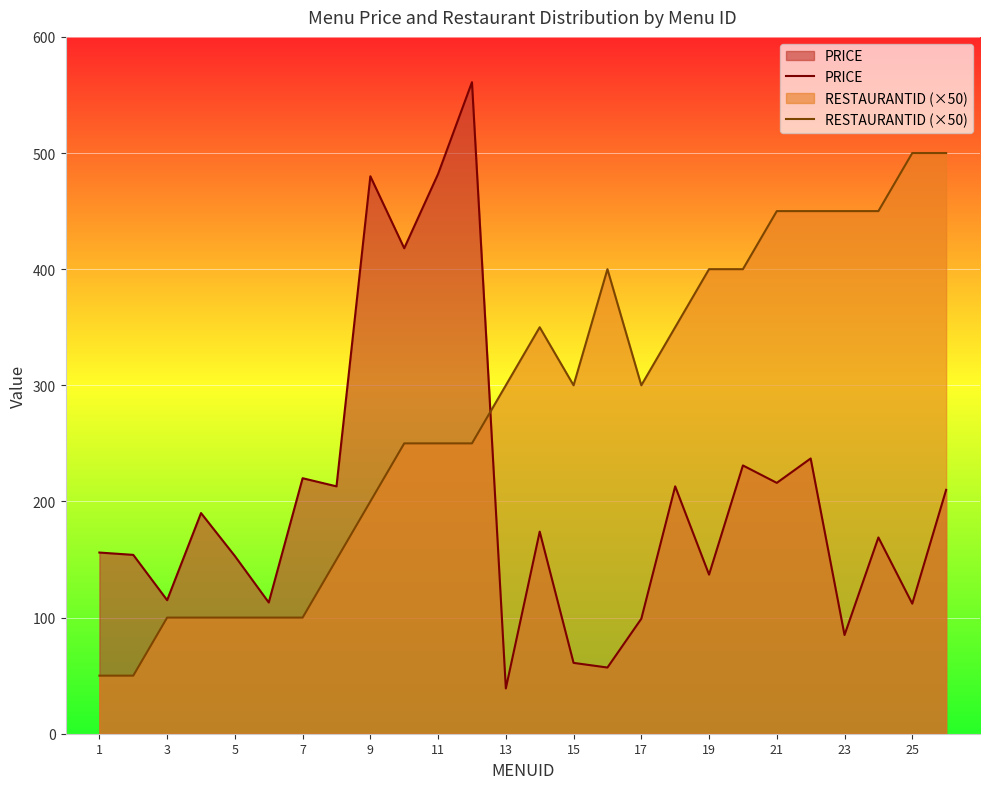

How many lines are shown in the chart?

2